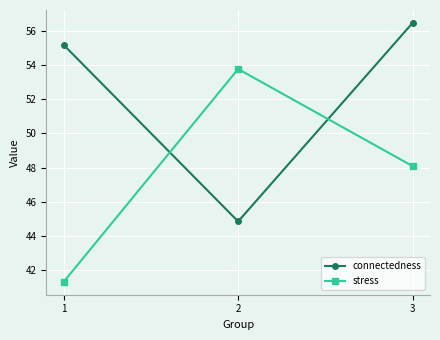

Is the value of stress at 2 greater than the value of connectedness at 2?

Yes